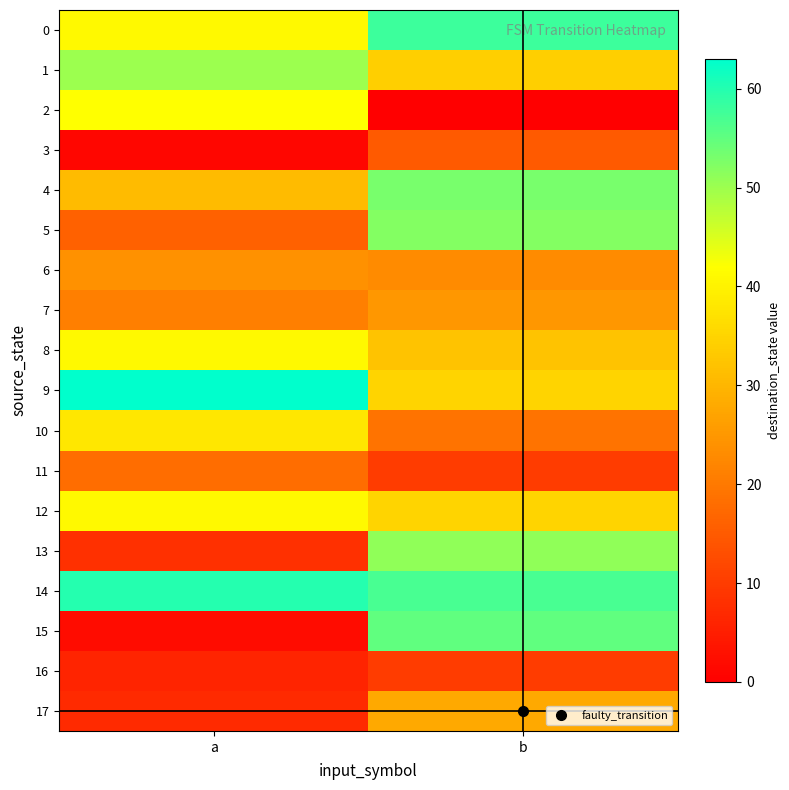

How many distinct data groups are displayed?

18